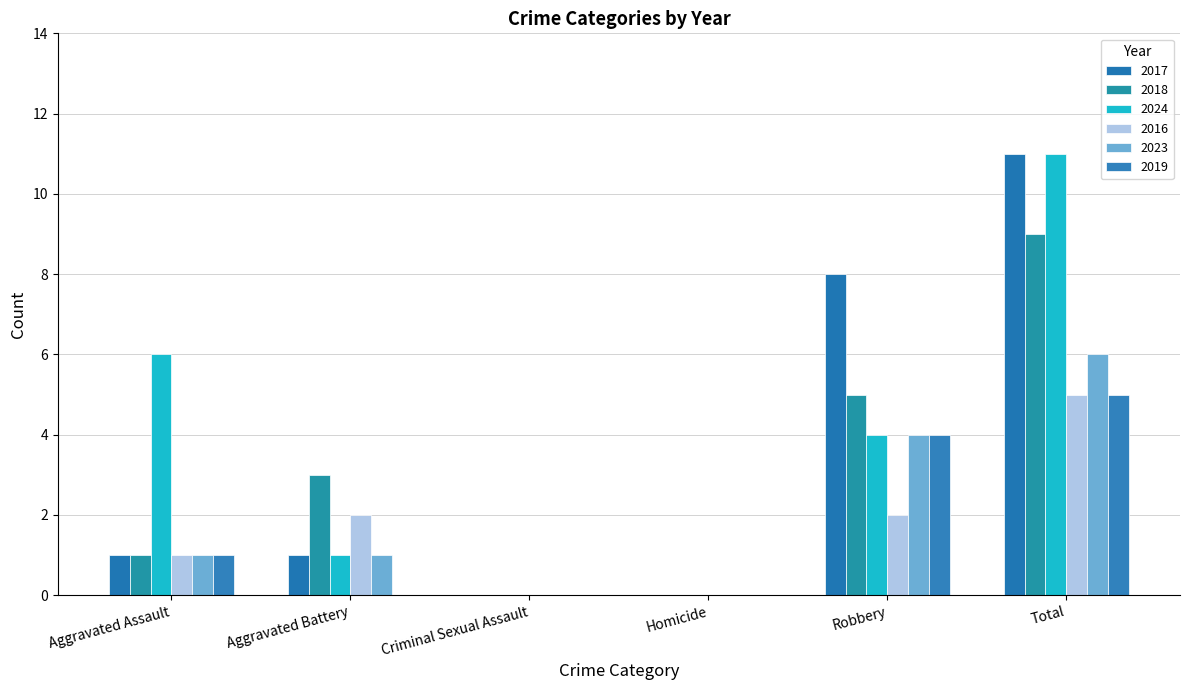

List the series in order of their peak value, lowest first.

2016, 2019, 2023, 2018, 2017, 2024